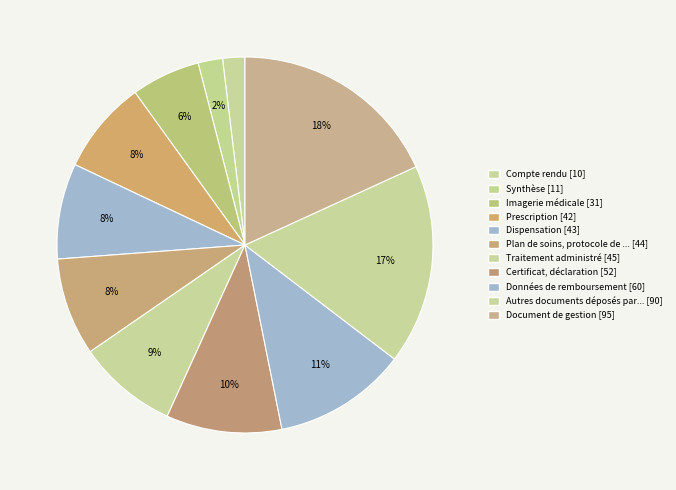

How many slices are in this pie chart?

11